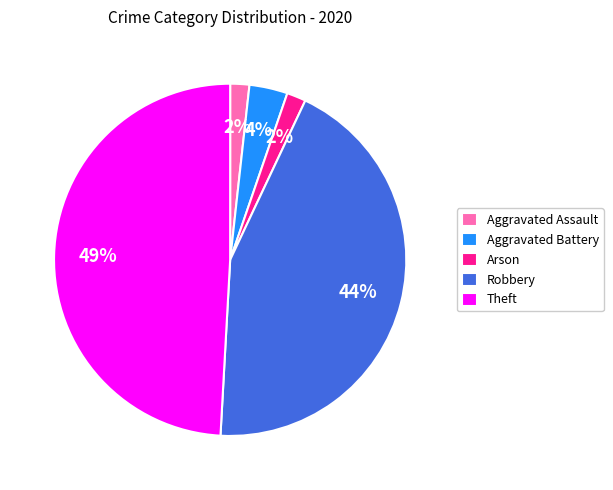

Do Robbery and Arson together represent more than half of the pie?

No